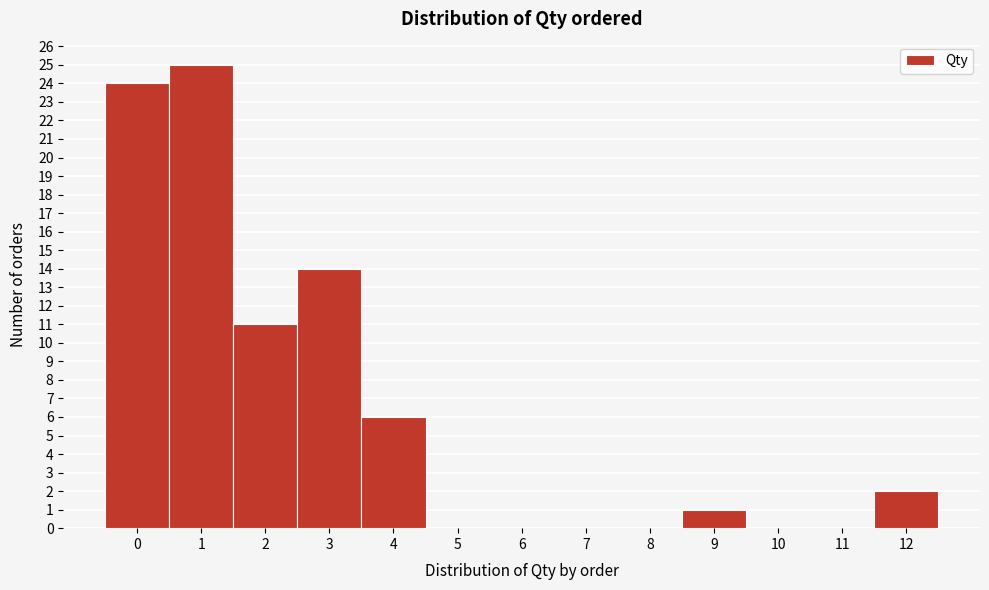

Reading left to right, list every bar in this chart as the range it spans on the x-axis followed by its height. The values are not printed on the chart, so give them approximately, as read against the axis.

-0.5 to 0.5: 24
0.5 to 1.5: 25
1.5 to 2.5: 11
2.5 to 3.5: 14
3.5 to 4.5: 6
4.5 to 5.5: 0
5.5 to 6.5: 0
6.5 to 7.5: 0
7.5 to 8.5: 0
8.5 to 9.5: 1
9.5 to 10.5: 0
10.5 to 11.5: 0
11.5 to 12.5: 2